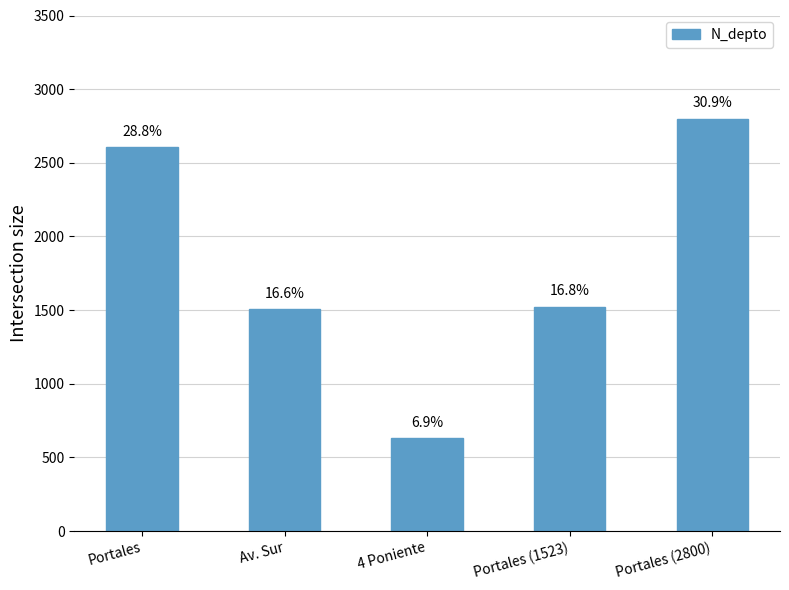

Rank the categories by value from lowest to highest.

4 Poniente, Av. Sur, Portales (1523), Portales, Portales (2800)